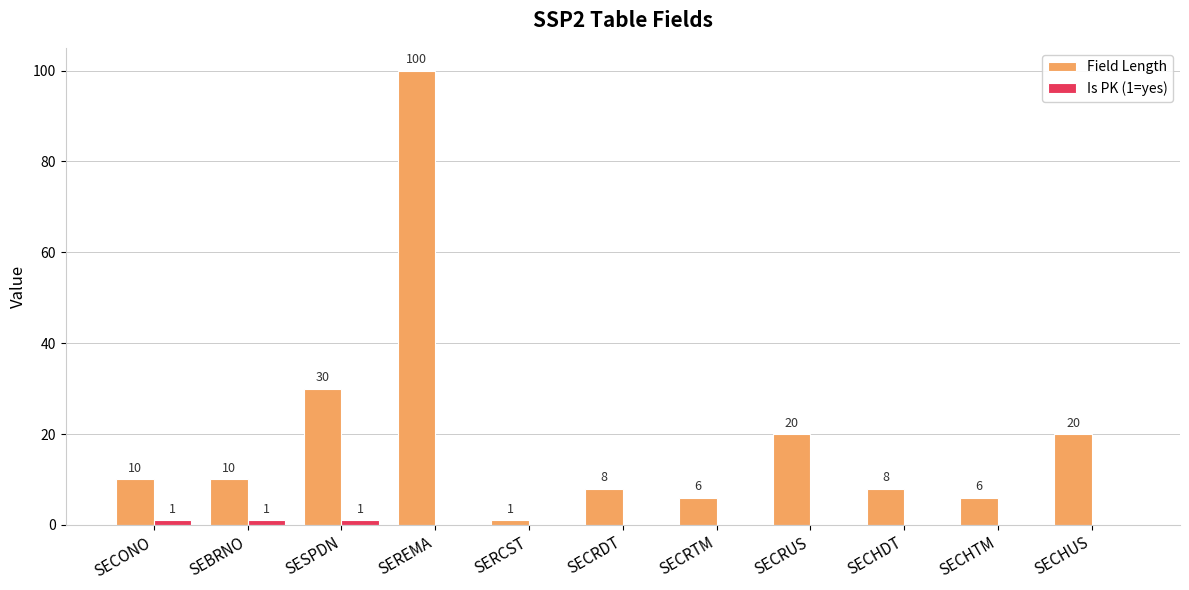

Which series has the largest total across all categories?

Field Length